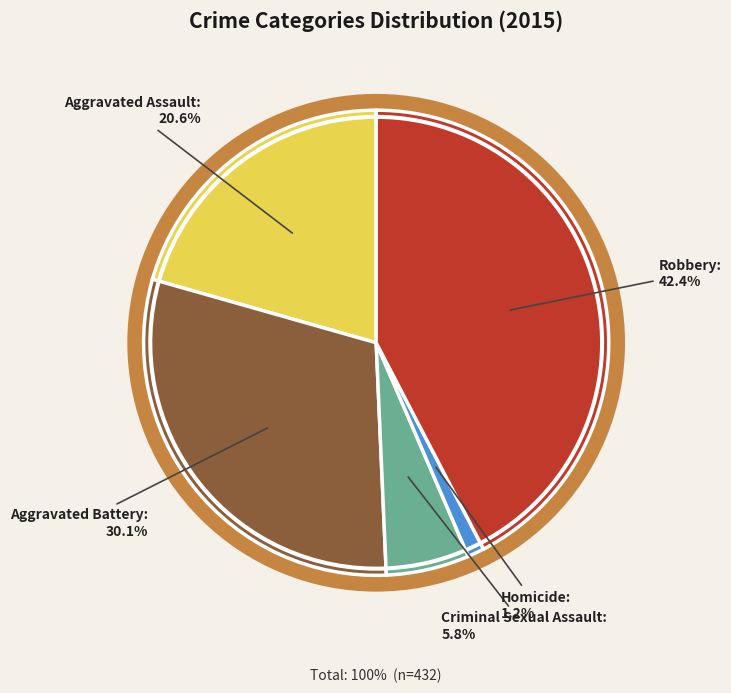

To the nearest percent, what percentage of the pie is Aggravated Battery?

30%